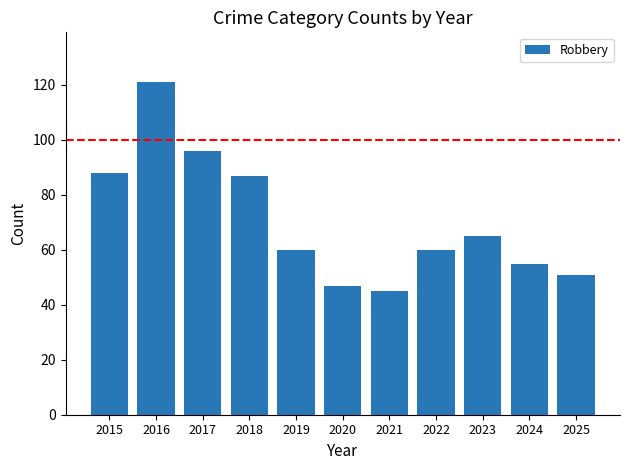

Are the bars grouped side by side (vs. stacked)?

No